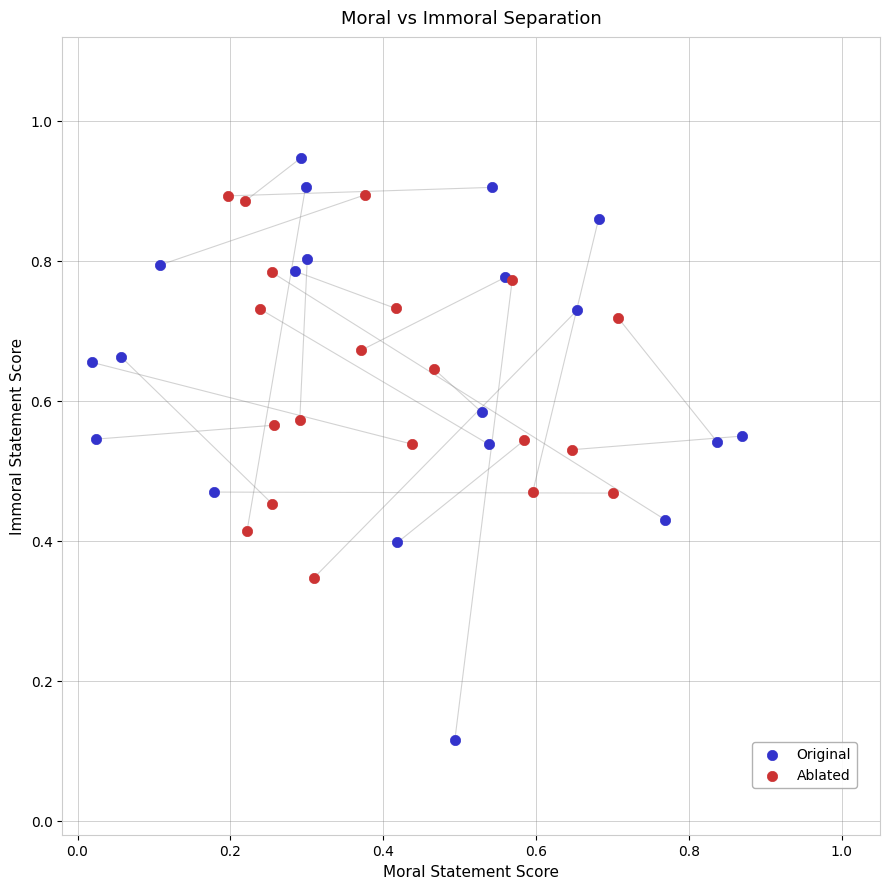

Which series has the largest Y range (max minus min)?

Original